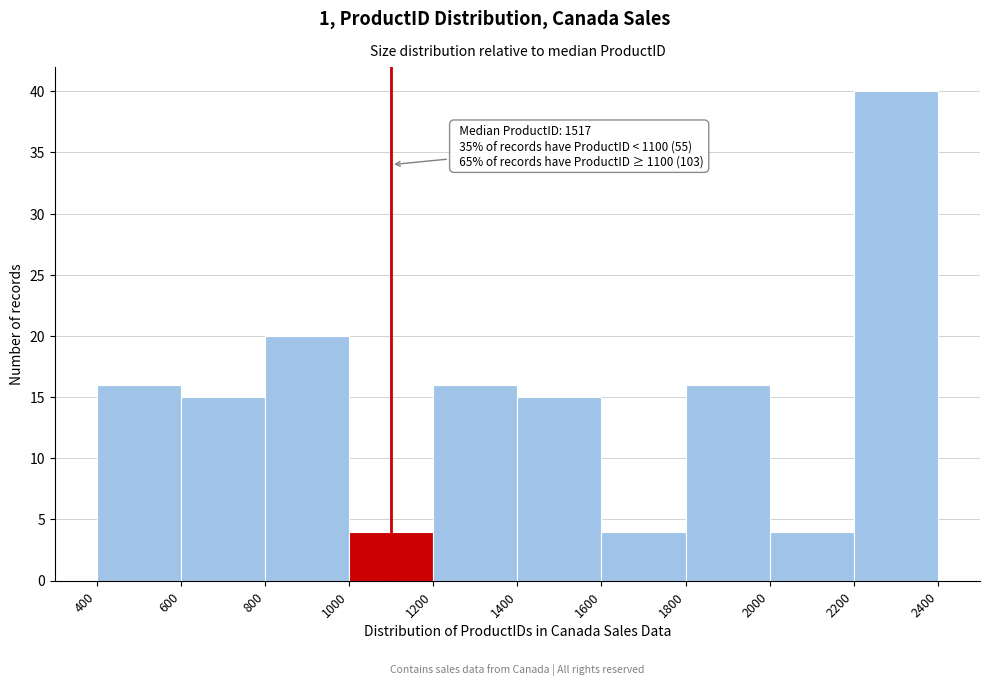

Over which range of the x-axis is the bar tallest?

2200 to 2400